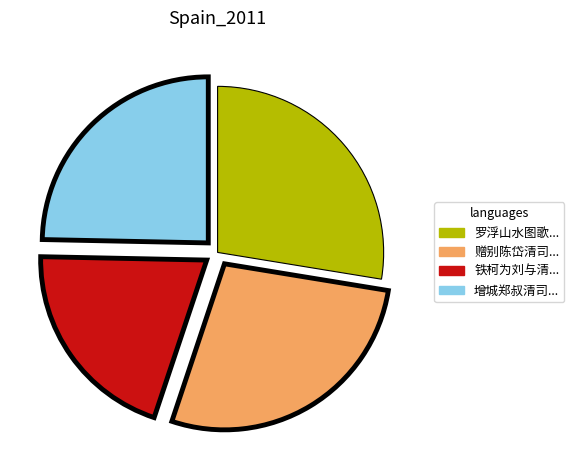

How many segments does this pie chart have?

4